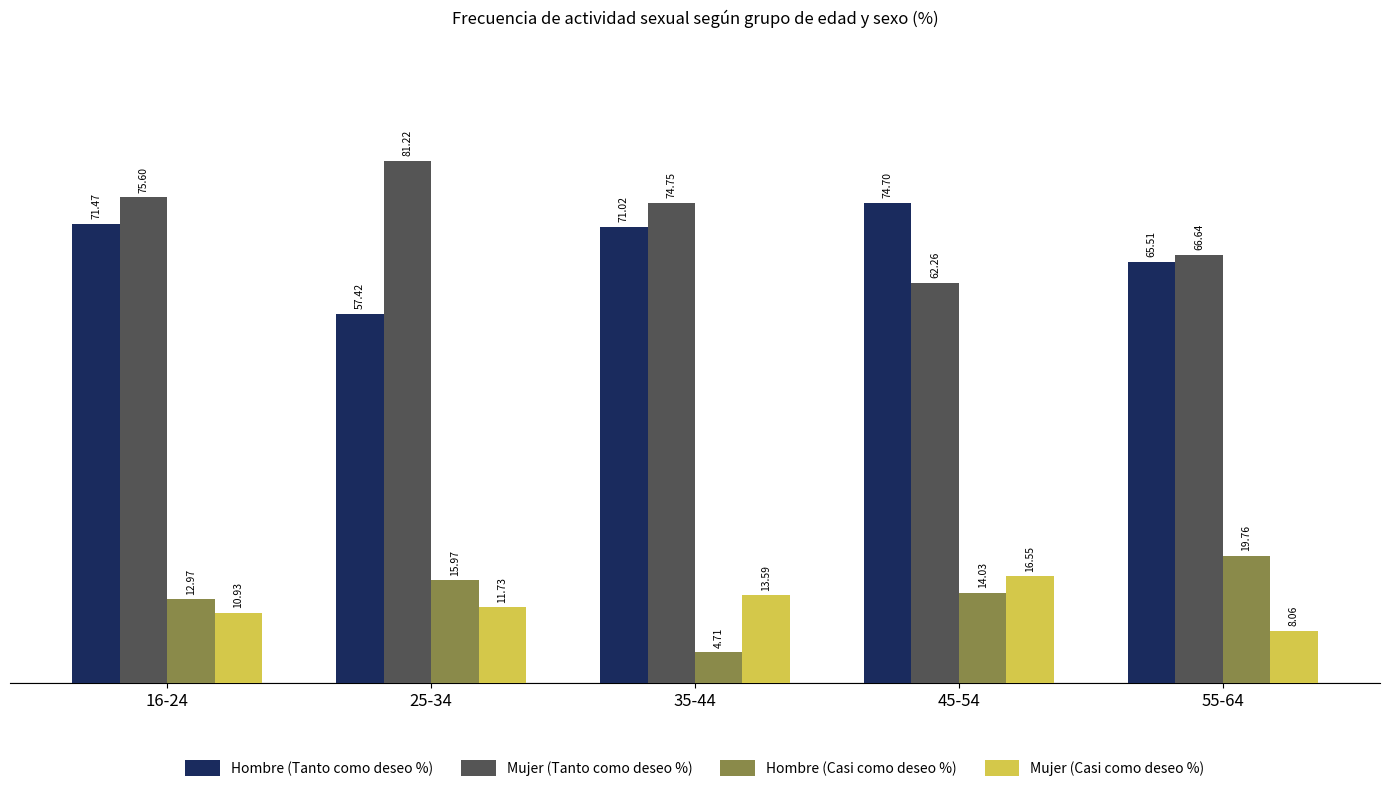

True or false: Hombre (Casi como deseo %) has a value of 8.2 at 16-24.

False